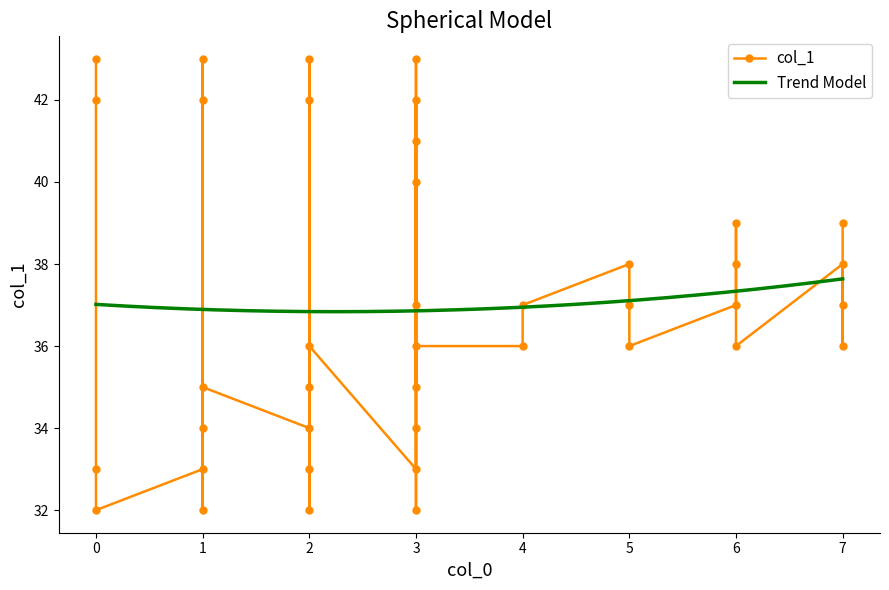

Where is the first local minimum?

3